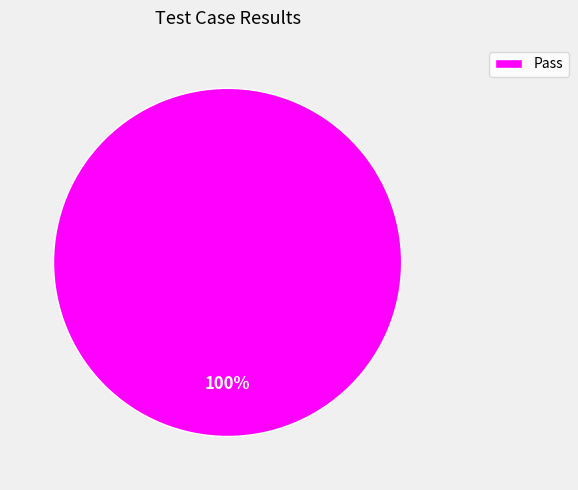

Is it true that Pass is 92% of the pie?

False